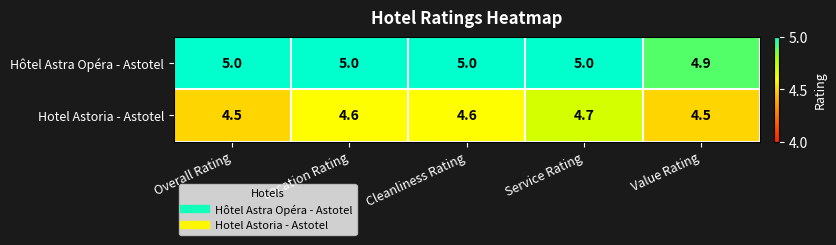

Reading right to left, what are all the values shown in this chart?

Hôtel Astra Opéra - Astotel: 4.9	5.0	5.0	5.0	5.0
Hotel Astoria - Astotel: 4.5	4.7	4.6	4.6	4.5